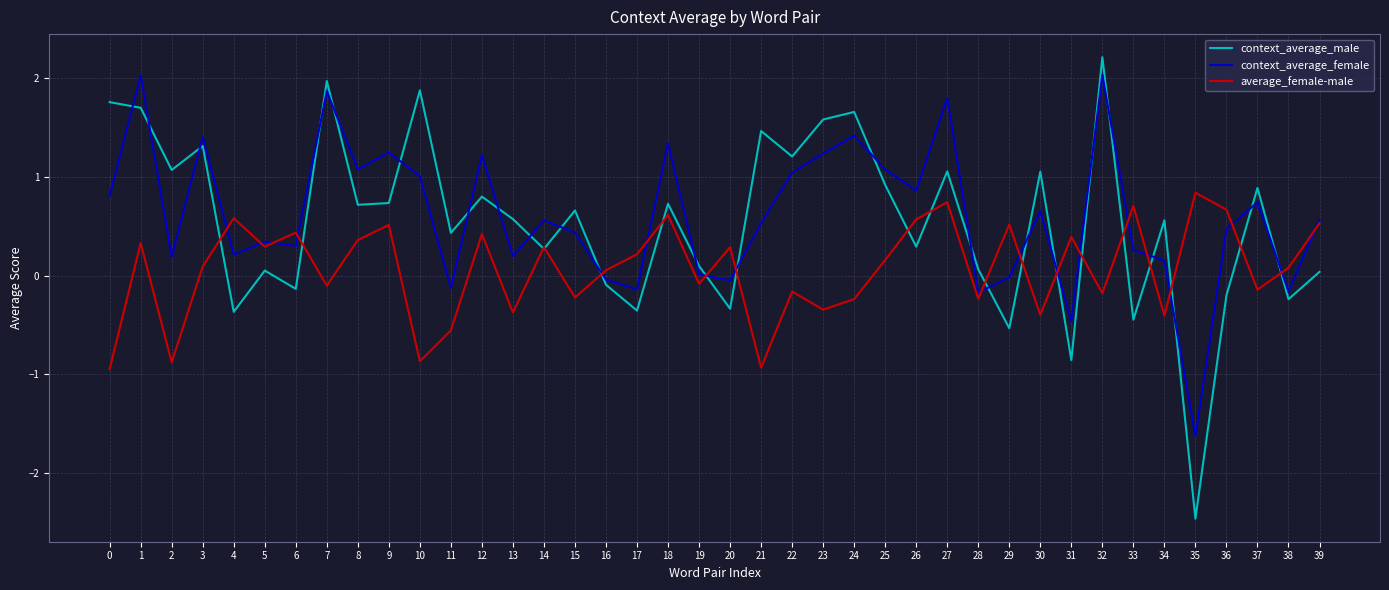

Count the number of data series in this chart.

3